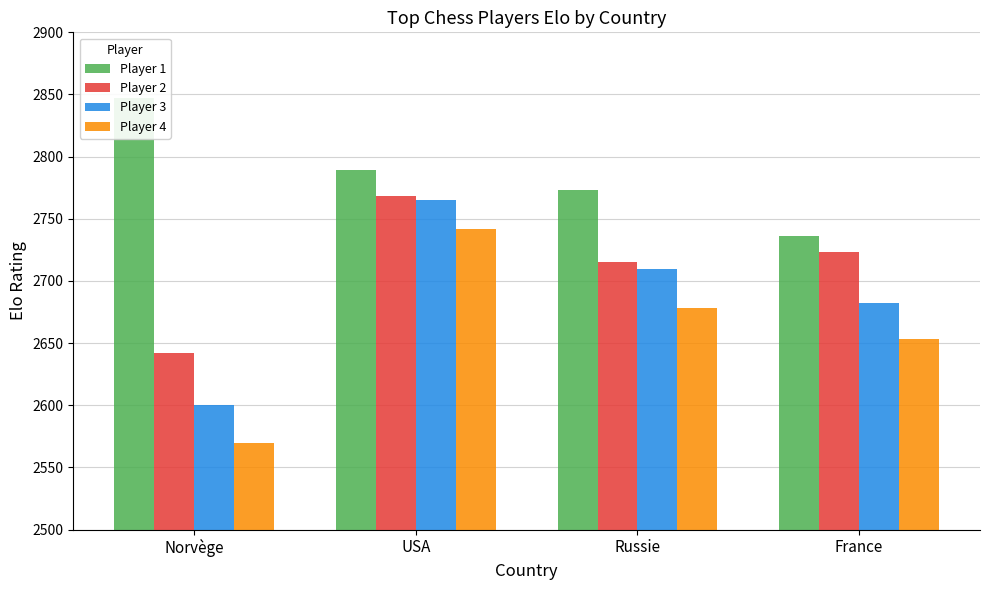

What is the difference between the Player 4 values at Russie and France?

25